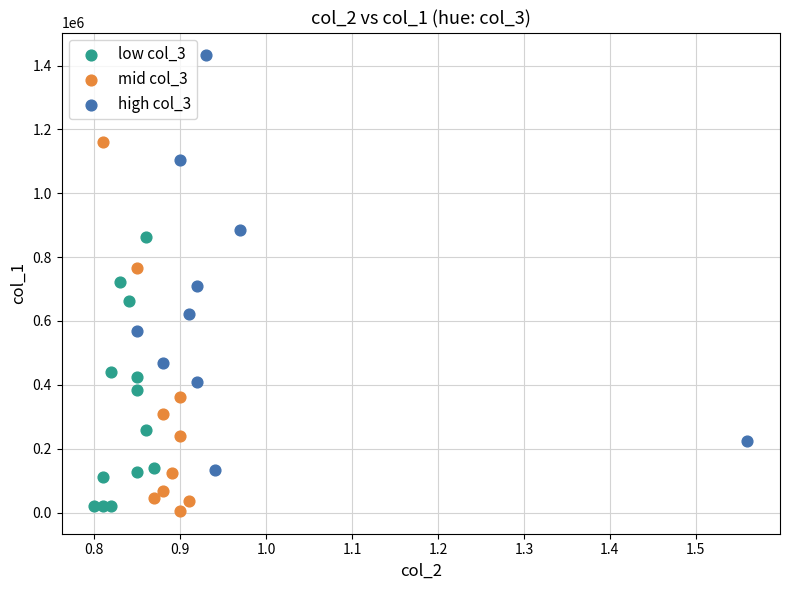

What are all the series names shown in the legend?

low col_3, mid col_3, high col_3